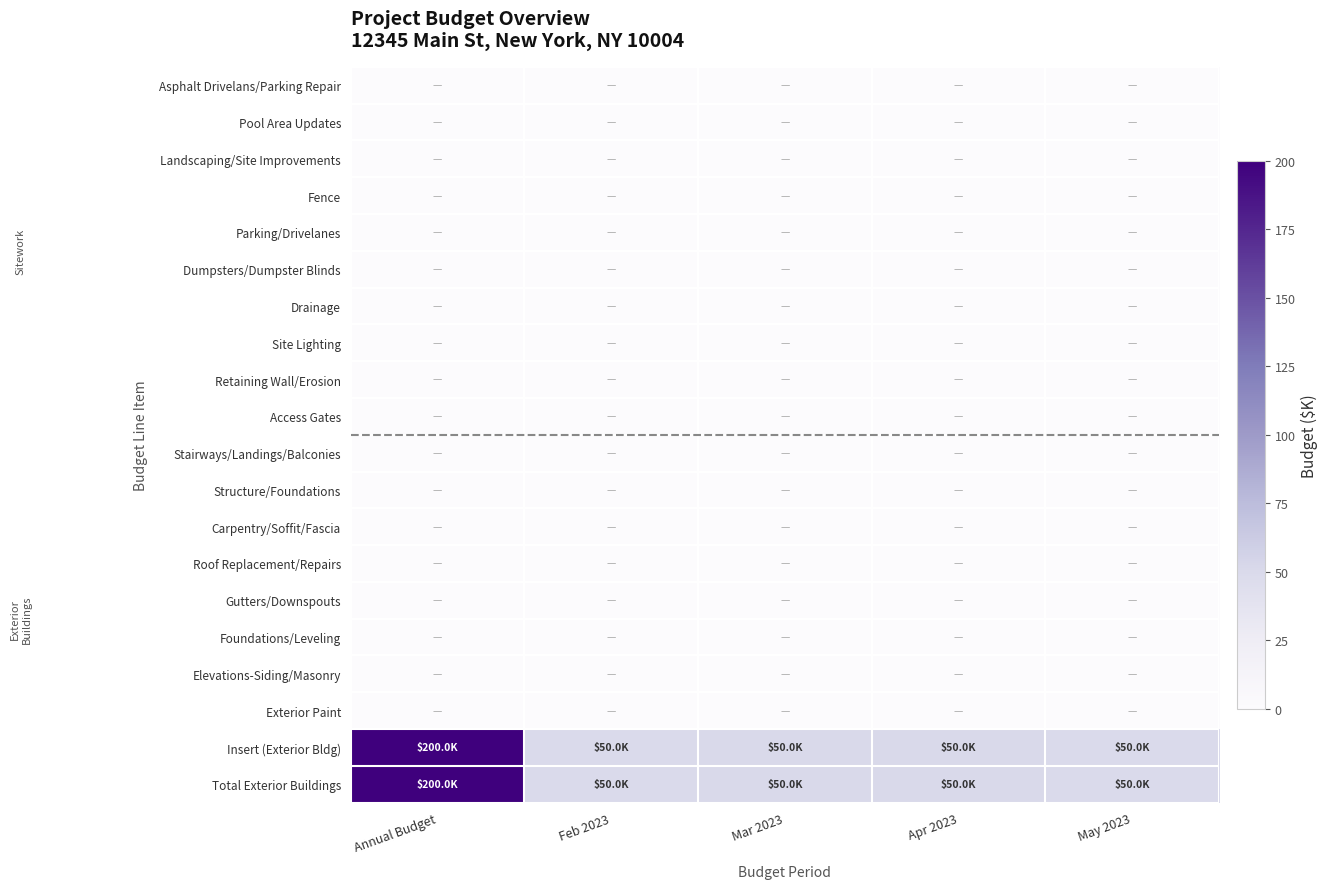

Rank the series by their maximum value, from highest to lowest.

Insert (Exterior Bldg), Total Exterior Buildings, Asphalt Drivelans/Parking Repair, Pool Area Updates, Landscaping/Site Improvements, Fence, Parking/Drivelanes, Dumpsters/Dumpster Blinds, Drainage, Site Lighting, Retaining Wall/Erosion, Access Gates, Stairways/Landings/Balconies, Structure/Foundations, Carpentry/Soffit/Fascia, Roof Replacement/Repairs, Gutters/Downspouts, Foundations/Leveling, Elevations-Siding/Masonry, Exterior Paint